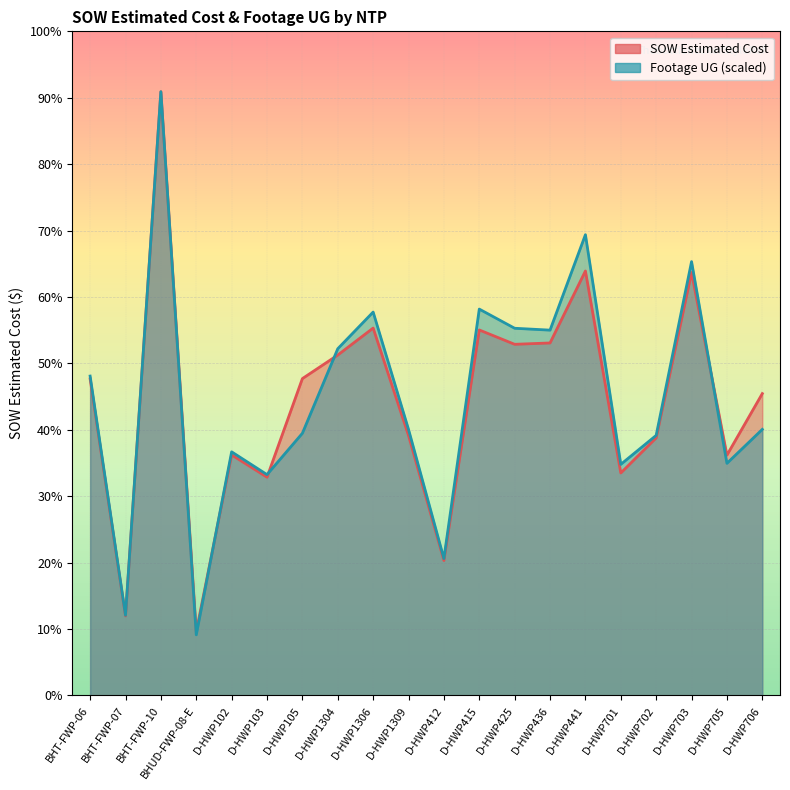

True or false: SOW Estimated Cost has a value of 15018.9 at D-HWP412.

False